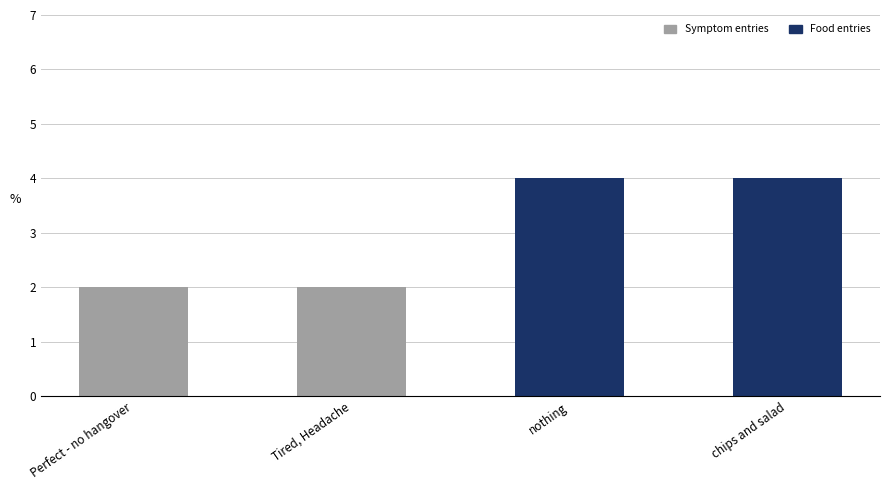

The Symptom entries series shows 2 at Perfect - no hangover. True or false?

True